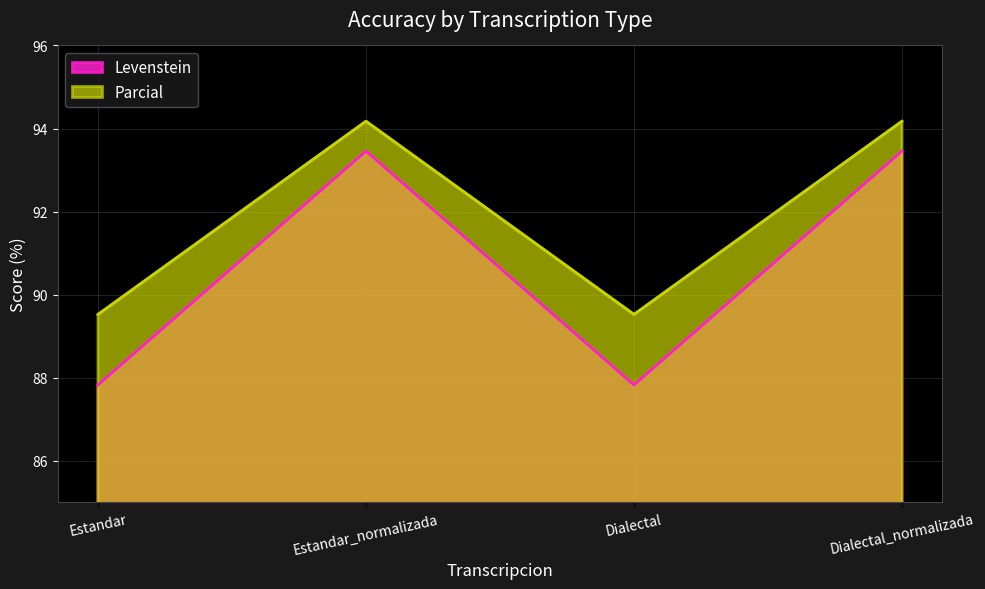

What is the approximate value of Parcial at Dialectal_normalizada?

94.2